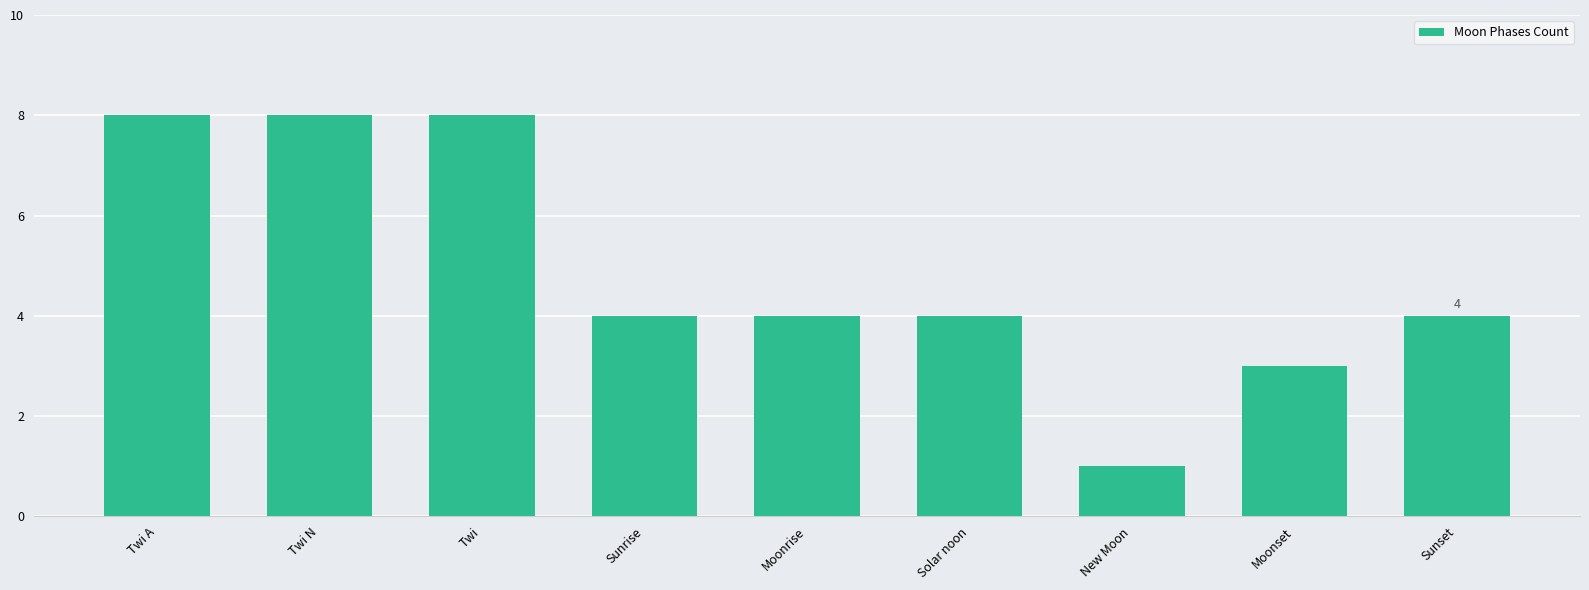

What is the label of the 7th bar from the right?

Twi